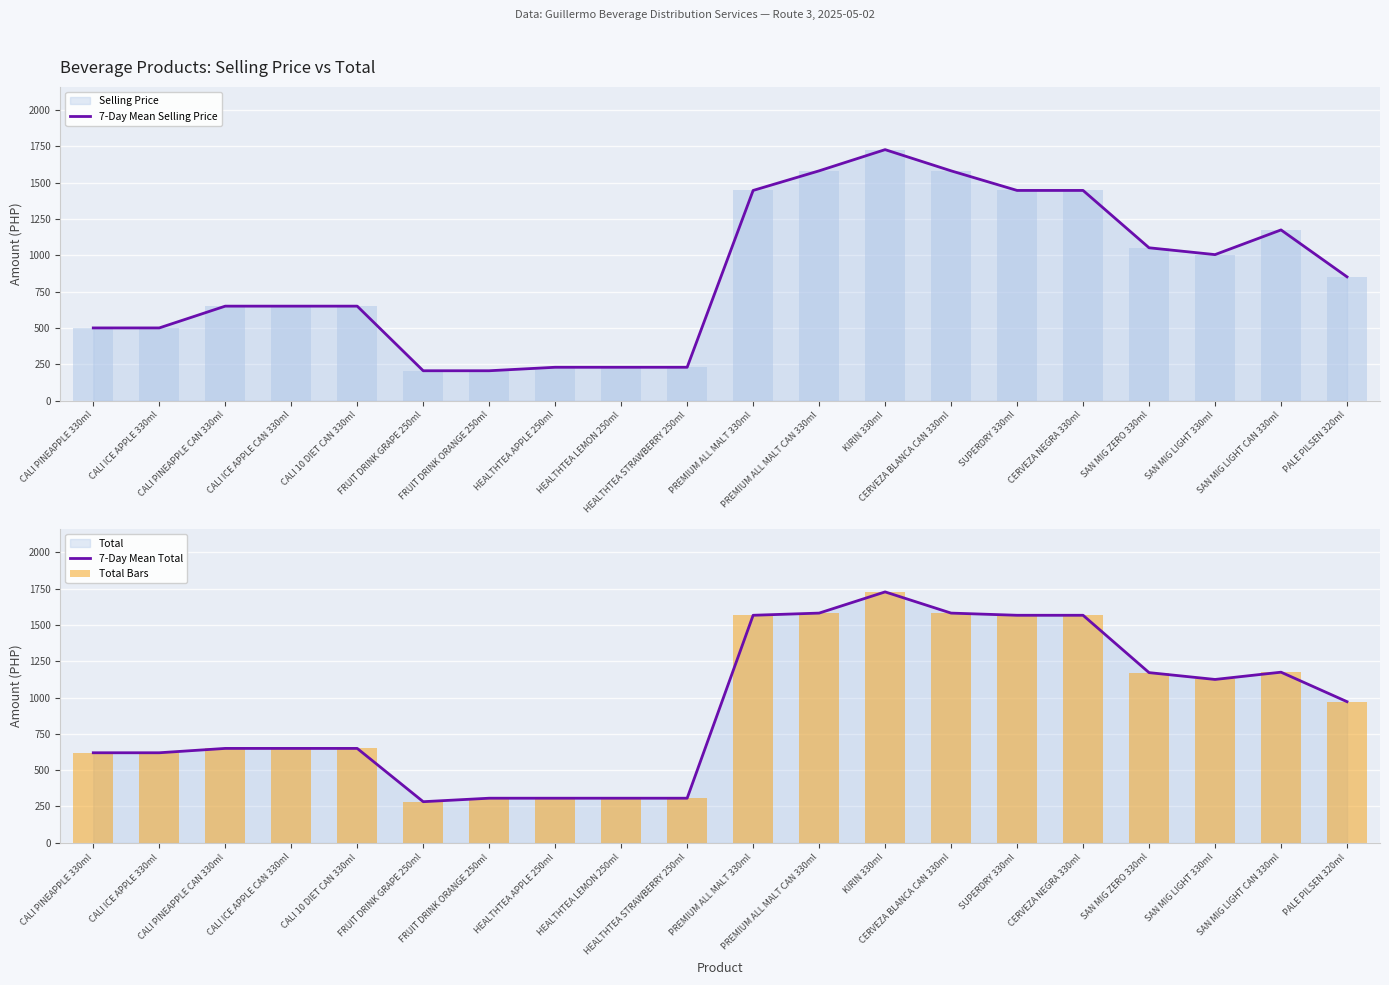

What is the value of the 7-Day Mean Total bar at the 10th from the left?

307